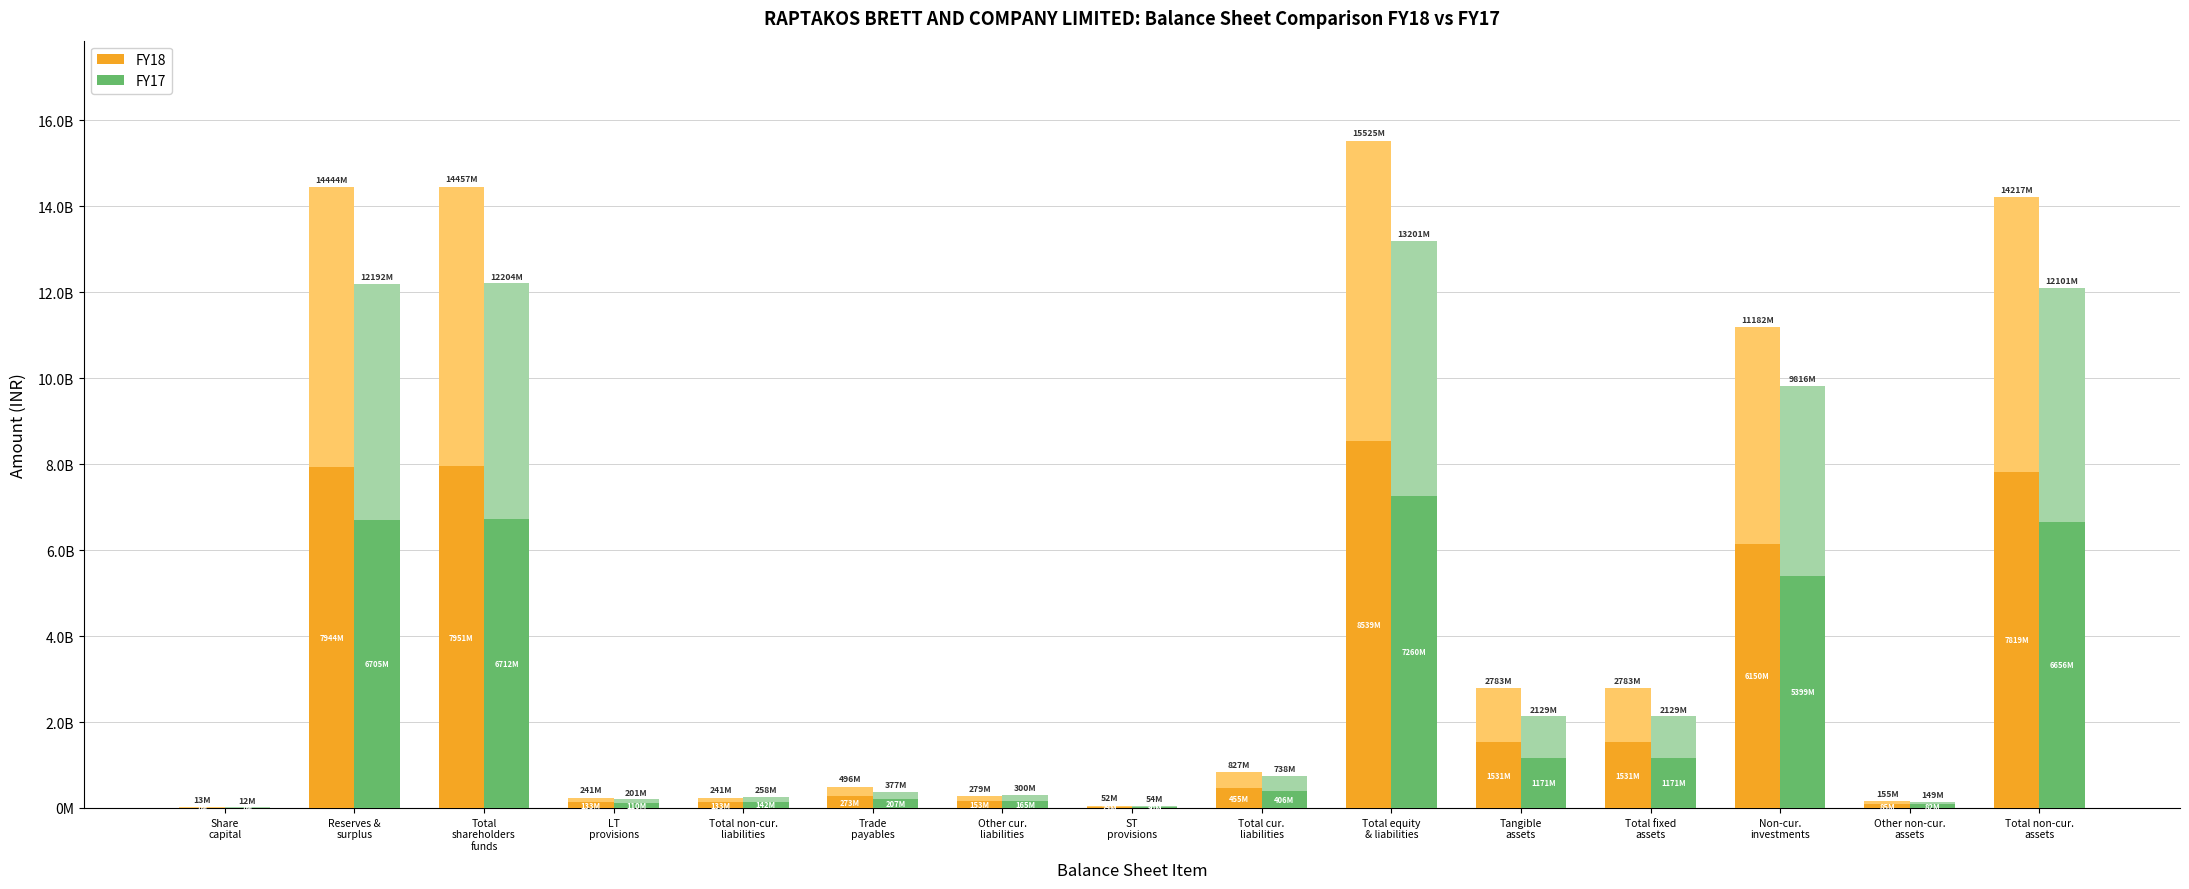

Is it true that FY18 equals 28572500.0 at ST
provisions?

True